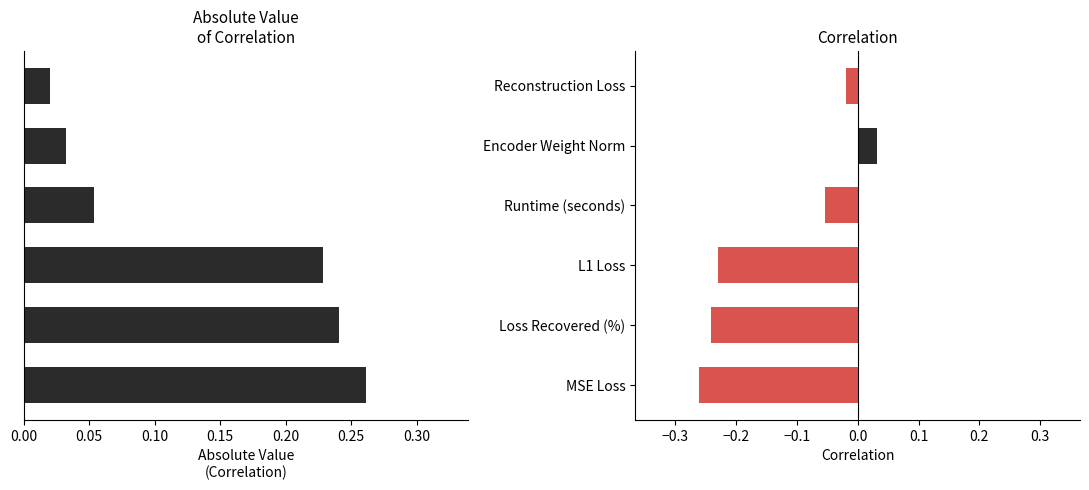

Count the number of categories in the chart.

6